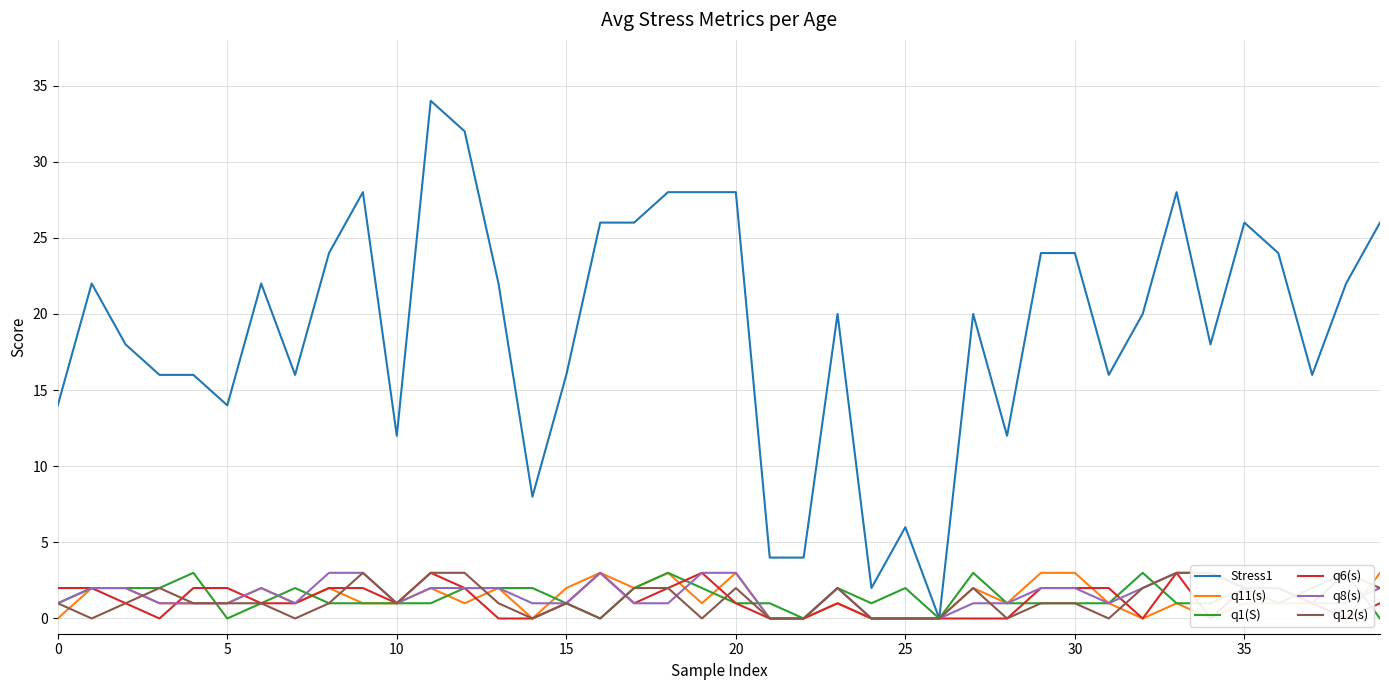

Is it true that Stress1 equals 14 at 5?

True